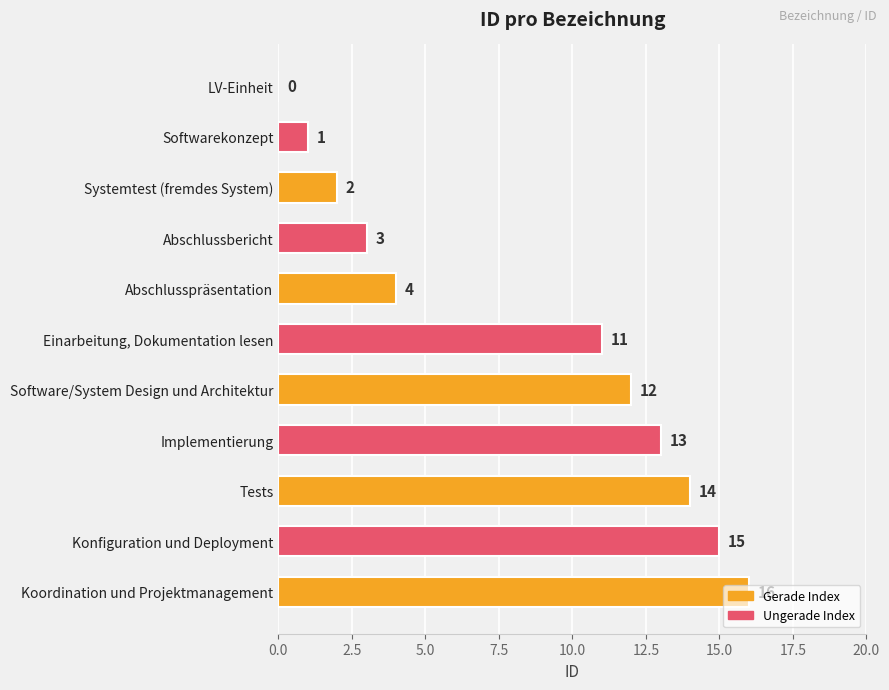

What is the sum of the values at Abschlussbericht and Software/System Design und Architektur?

15